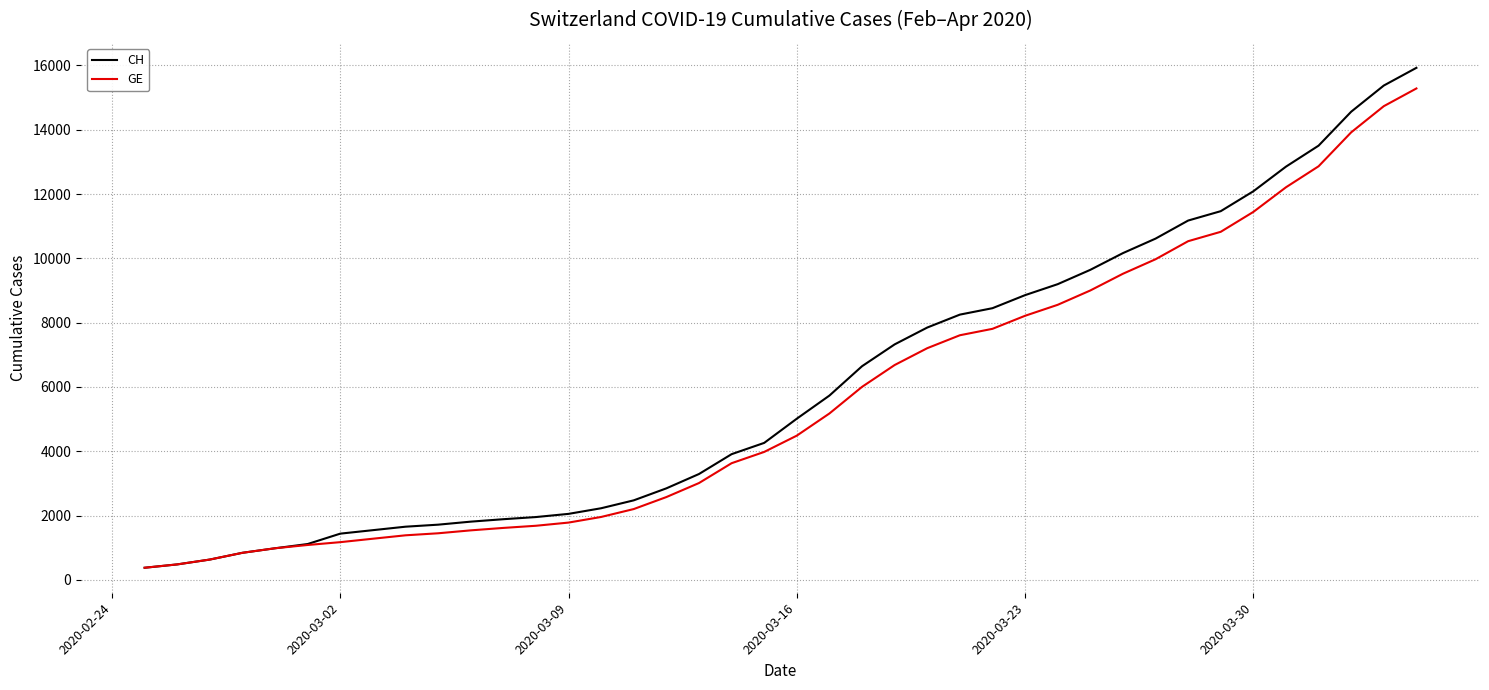

Rank the series by their average value, from highest to lowest.

CH, GE